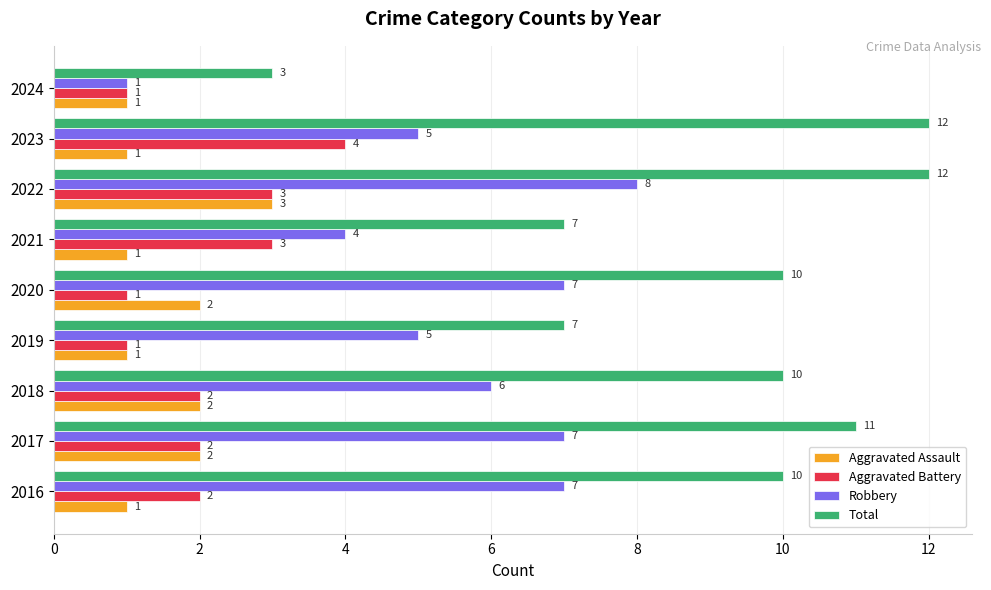

Count the number of data series in this chart.

4